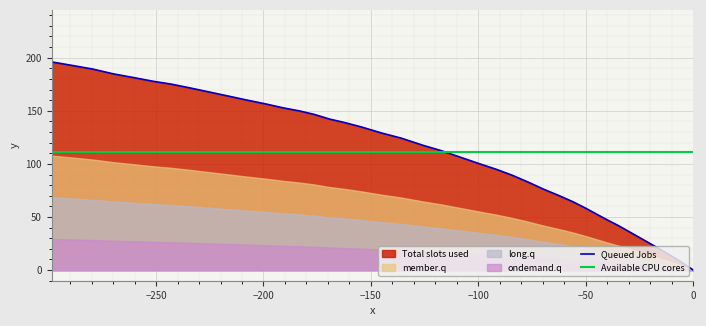

True or false: the data has more than 1 interior local peaks.

False